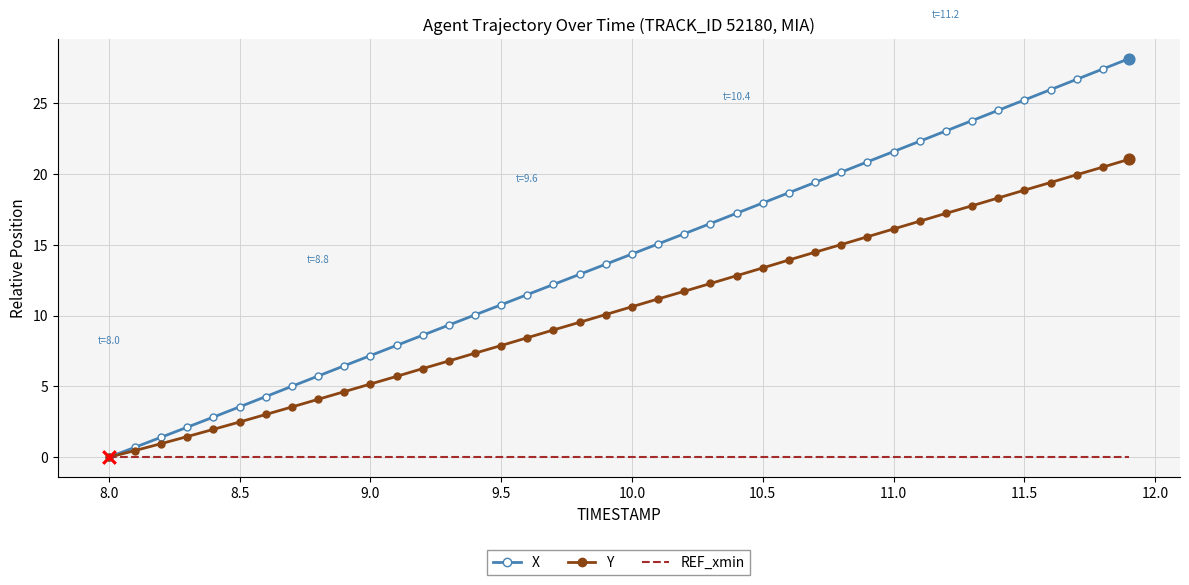

Which series has the largest range (max minus min)?

X